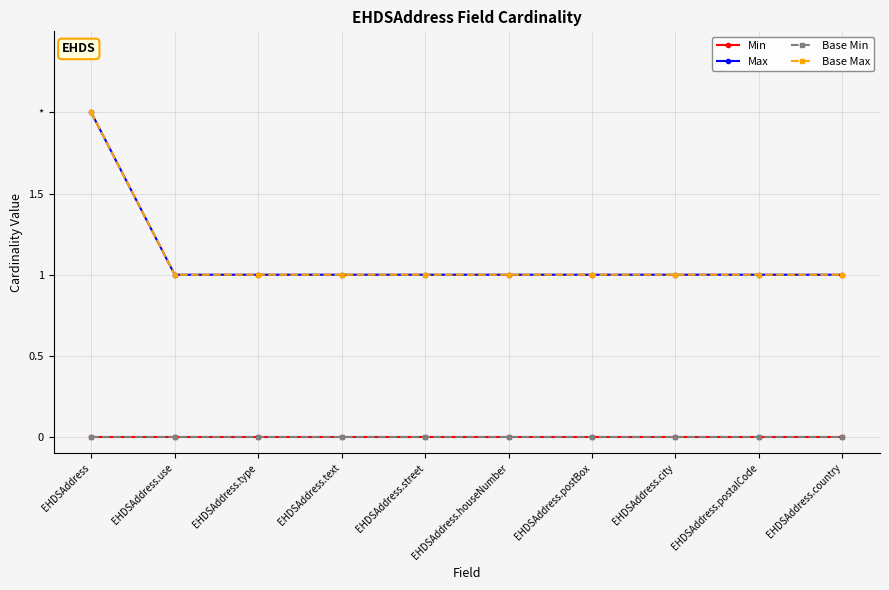

True or false: Base Min and Base Max intersect in this chart.

False